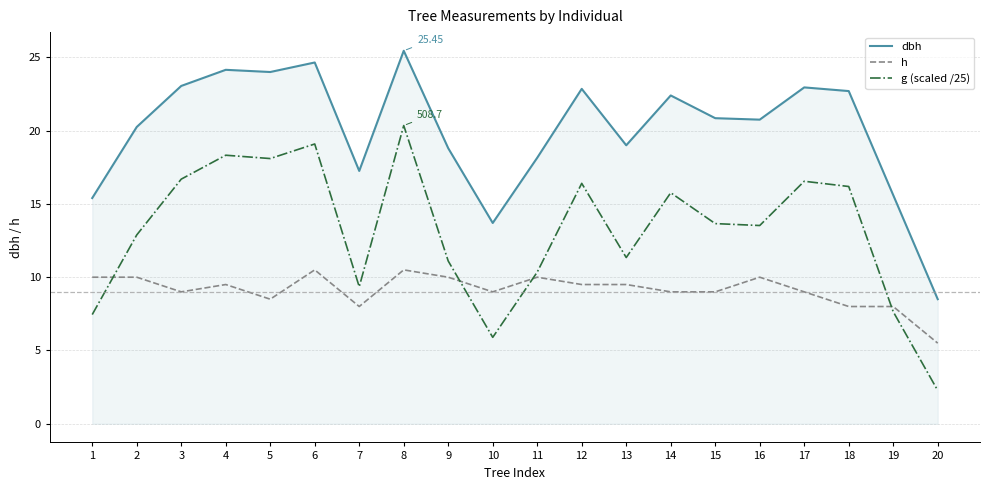

The h series shows 10.5 at 8. True or false?

True